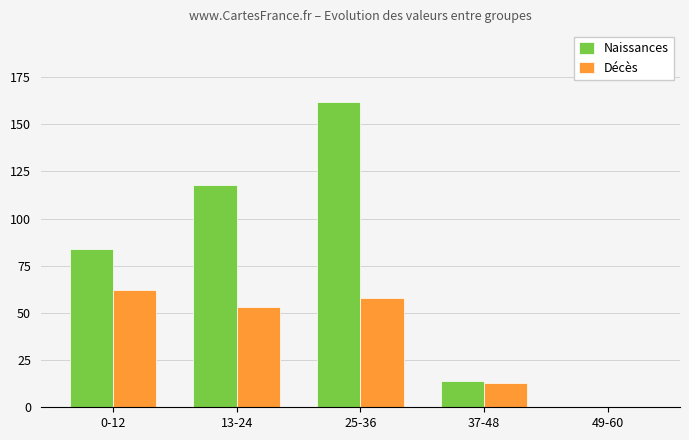

At which label does Décès first exceed 53?

0-12